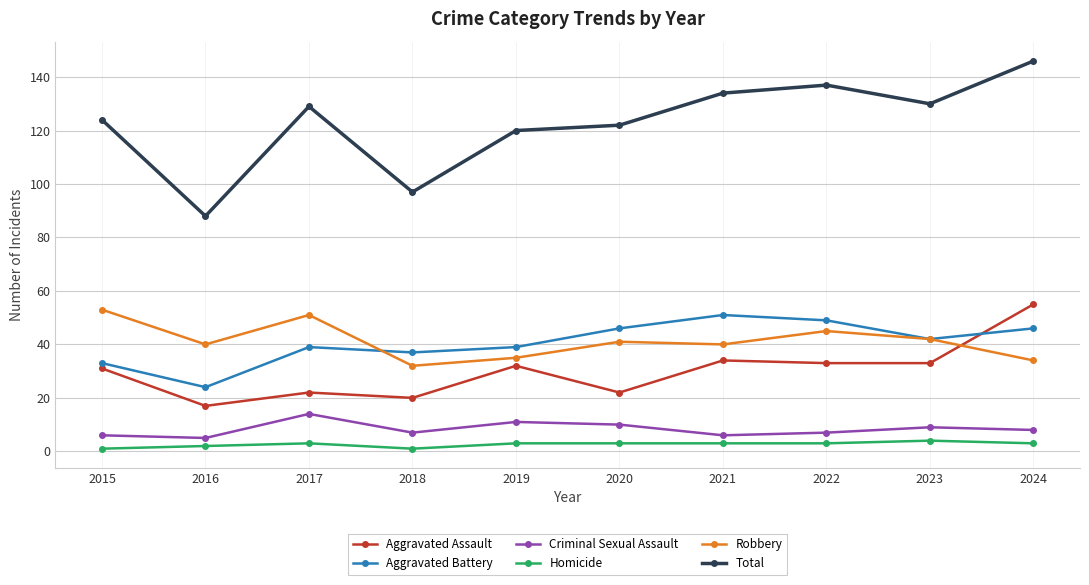

Read the Aggravated Battery value at 2016, to the nearest 5.

25